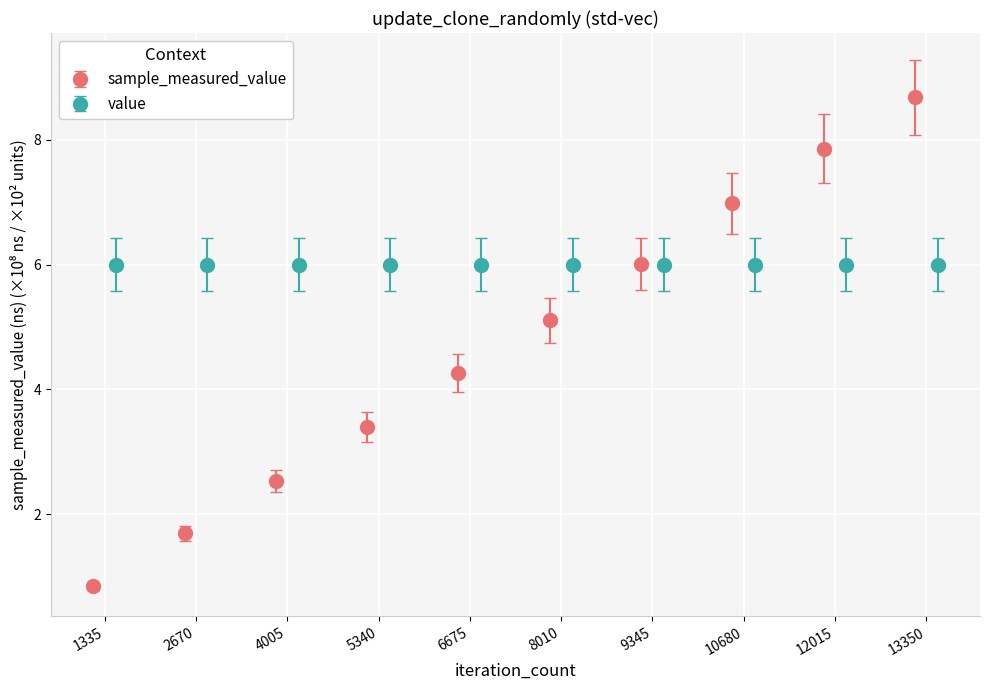

What is the change in value from 2670 to 13350?

+7.0